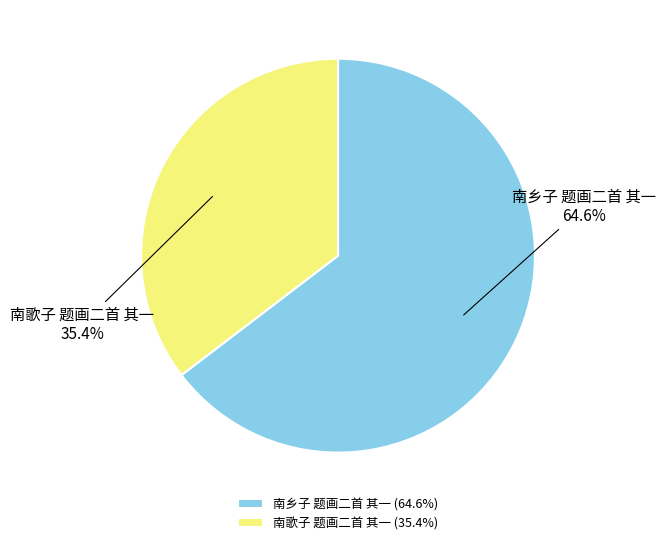

To the nearest percent, what is the difference between the largest and smallest slice percentages?

29%